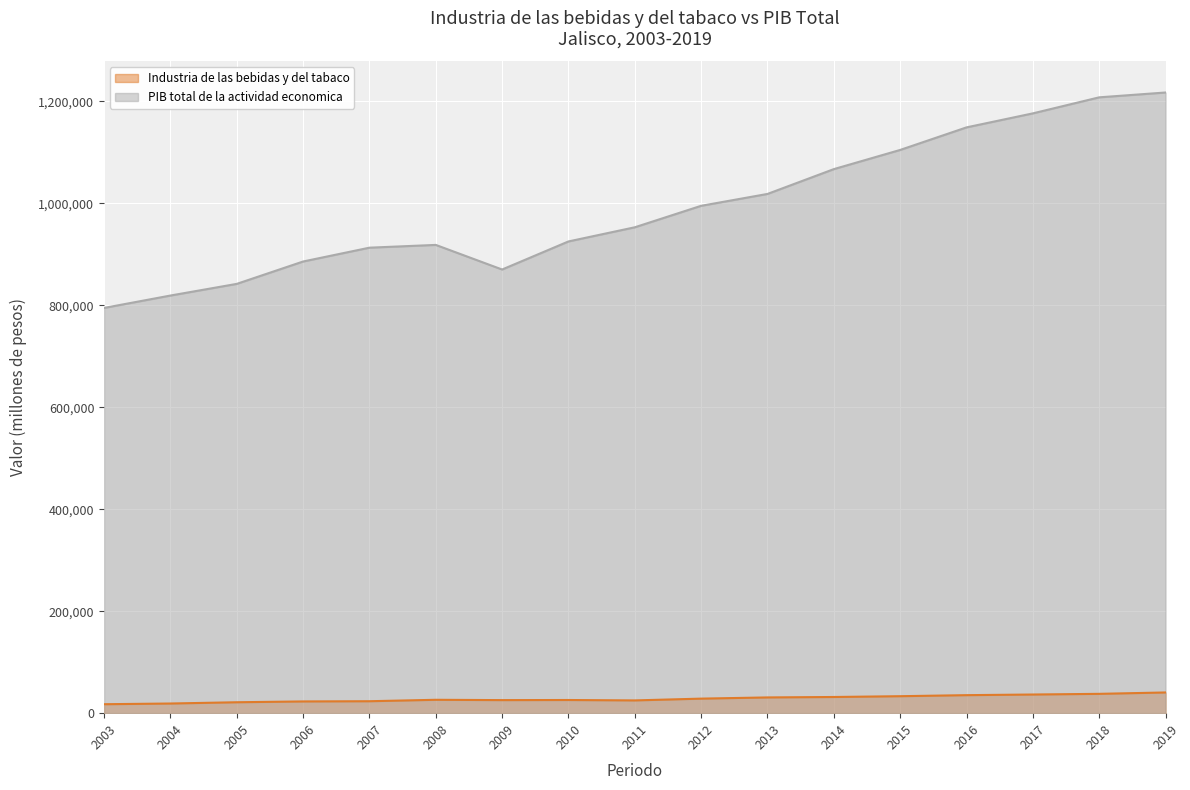

What is the spread (max minus min) of values at 2009?

844691.0